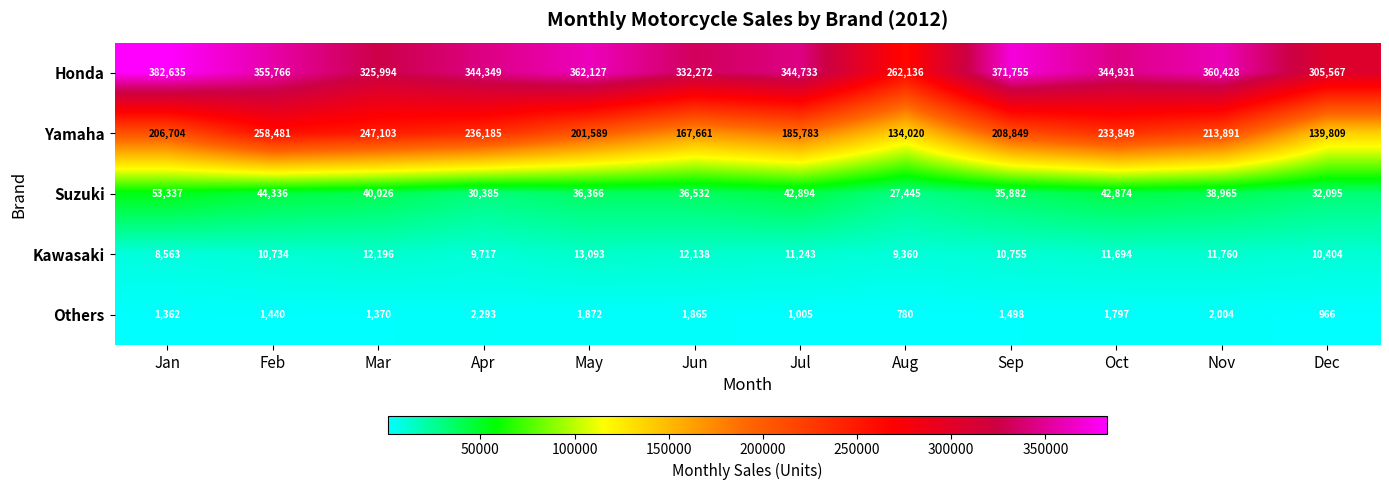

What is the difference between the second highest and minimum values in the Suzuki series?

16891